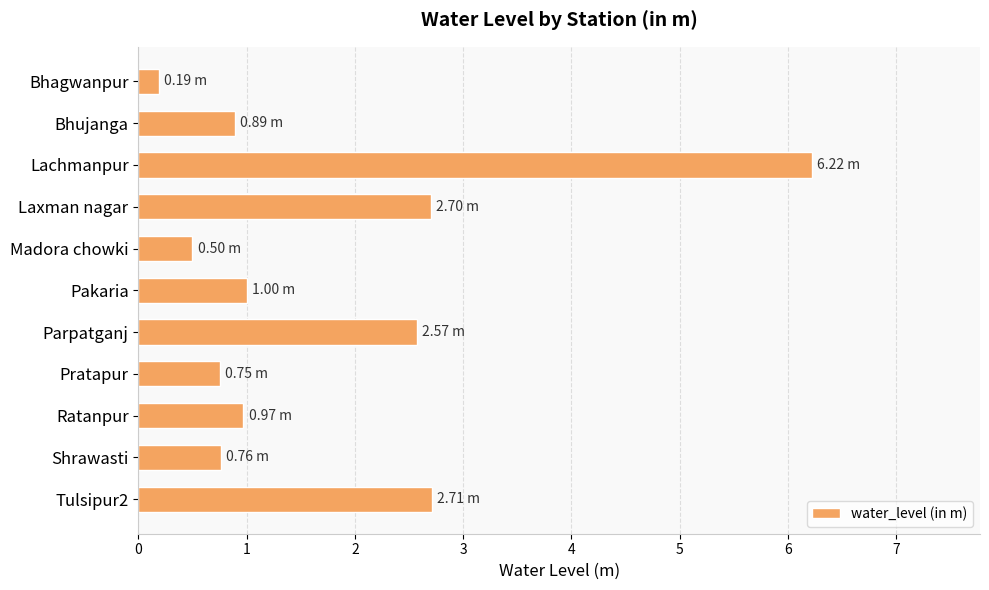

What is the change in value from Bhujanga to Lachmanpur?

+5.3